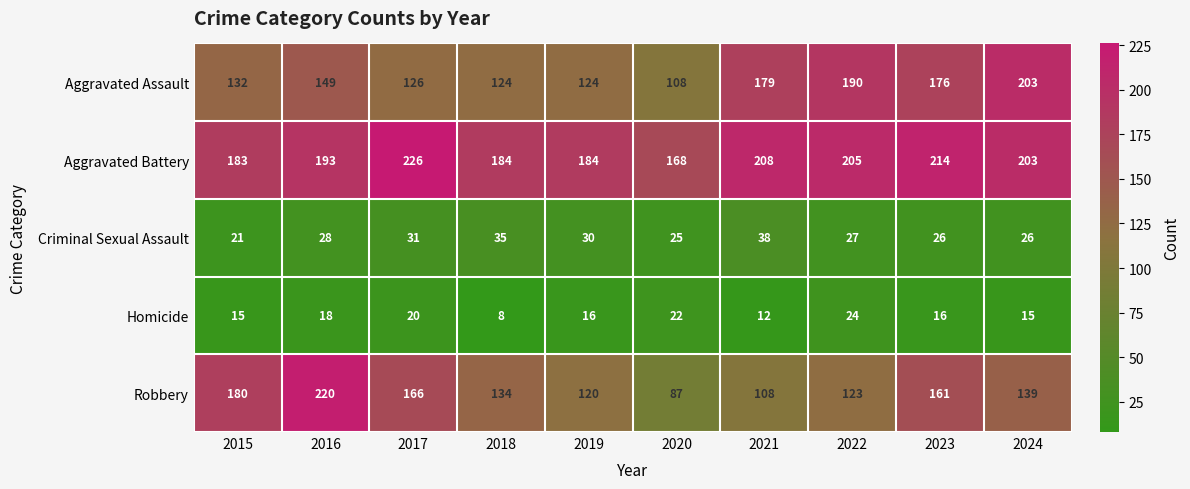

What is the difference between the maximum and minimum values in the Aggravated Battery series?

58